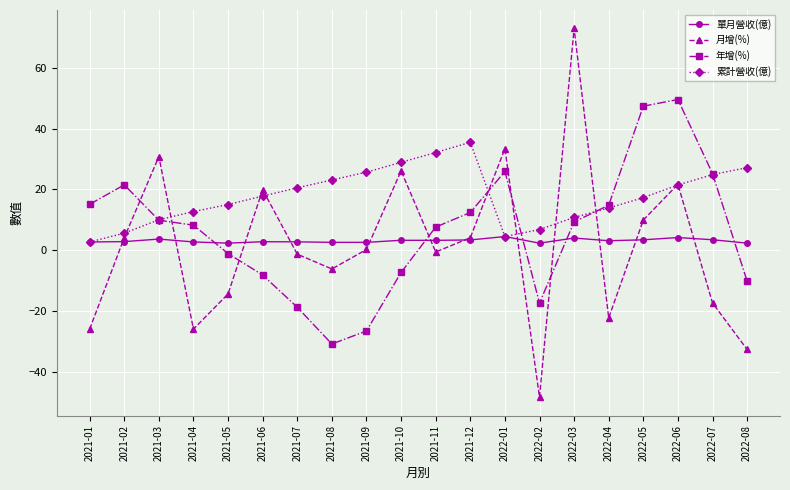

Where do 年增(%) and 月增(%) first cross each other?

2021-02 and 2021-03